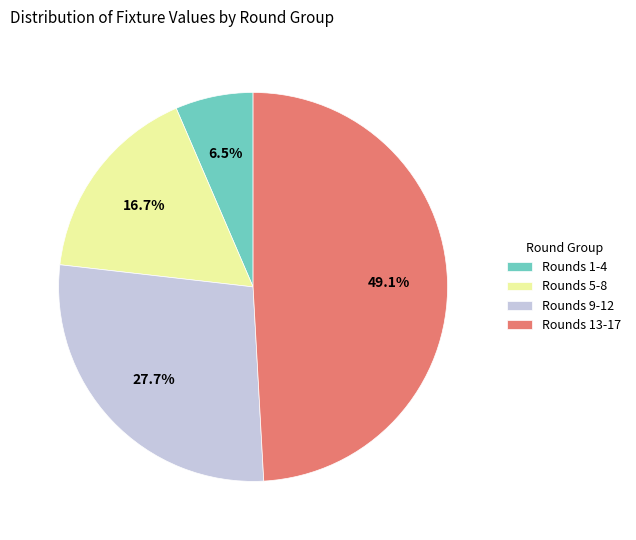

Approximately how many times larger is the value at Rounds 5-8 compared to Rounds 13-17?

0.3